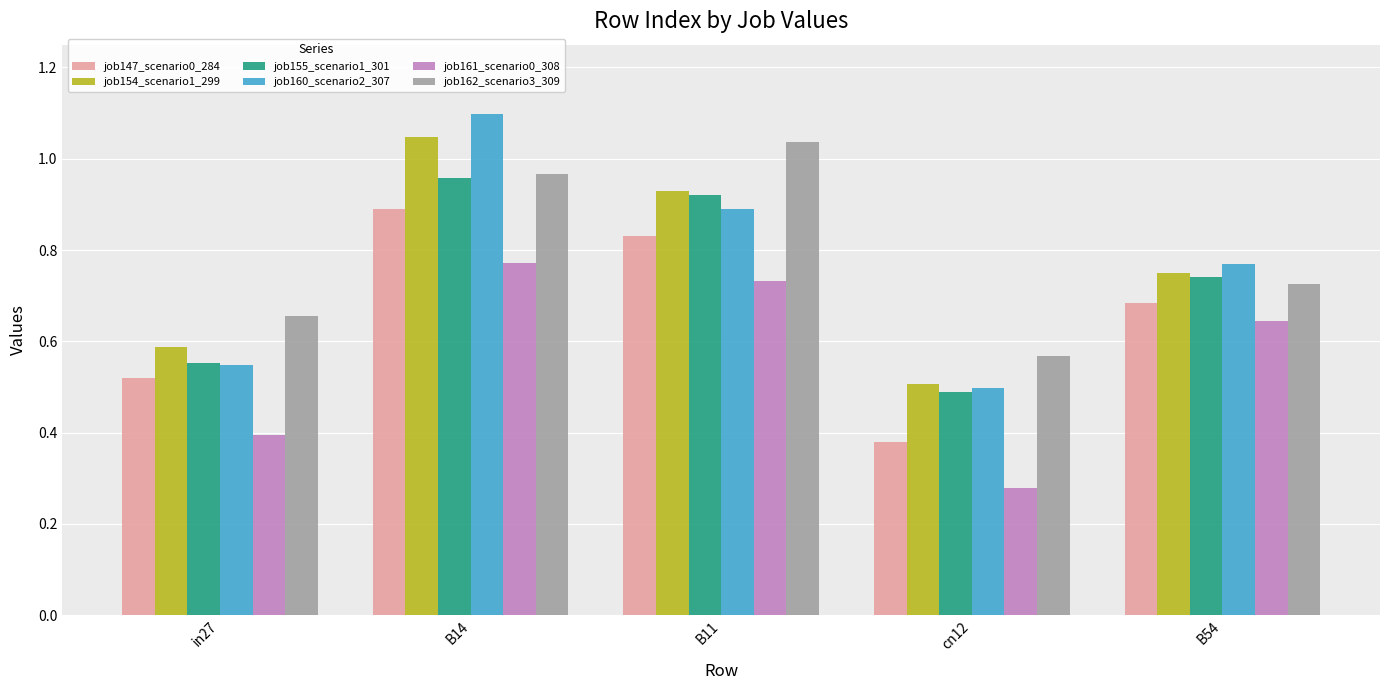

How many data points does each series have?

5